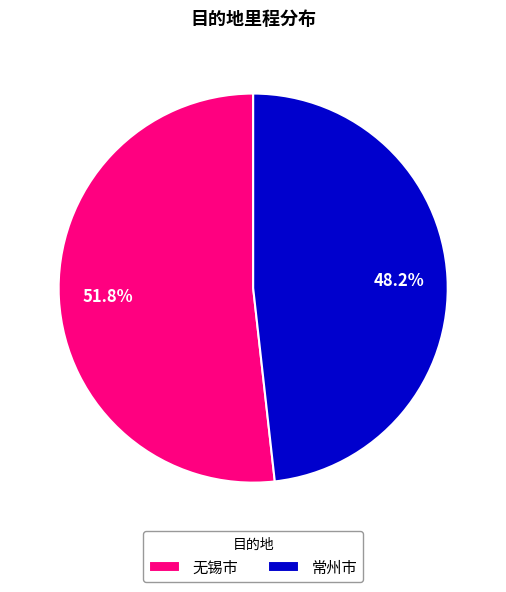

The 无锡市 slice represents 52% of the pie. True or false?

True